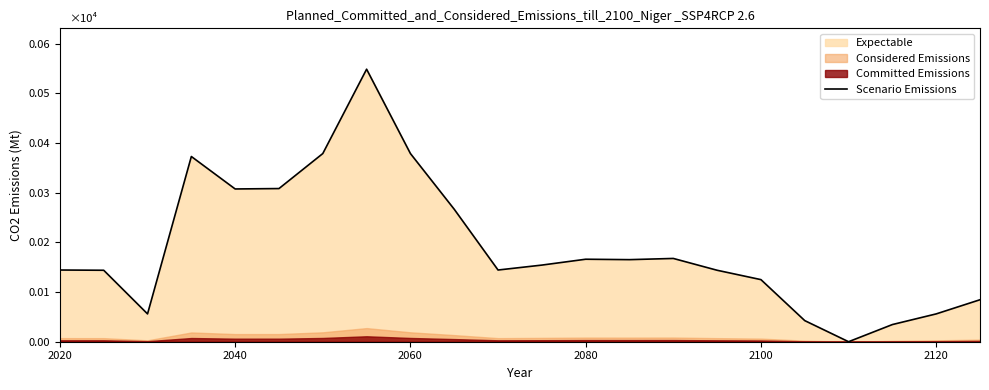

How many points are higher than both their immediate neighbors (excluding endpoints)?

4